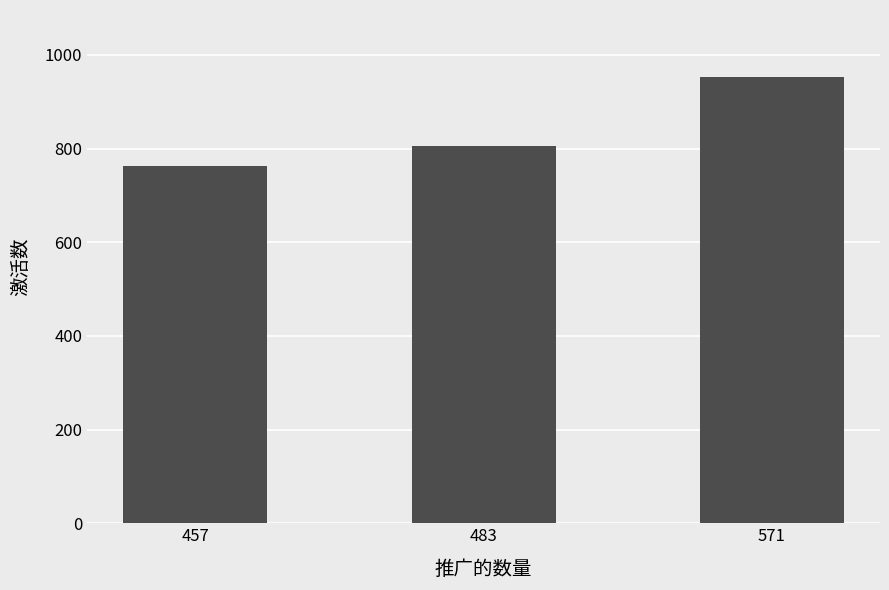

True or false: the data shows 953 at 571.

True